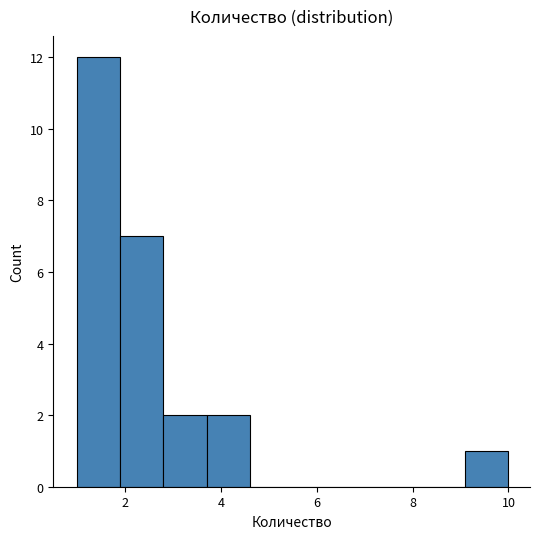

Reading left to right, list every bar in this chart as the range it spans on the x-axis followed by its height. Neither the bar edges nor the heights are printed on the chart, so give them approximately, as read against the axes.

1.0 to 1.9: 12
1.9 to 2.8: 7
2.8 to 3.7: 2
3.7 to 4.6: 2
4.6 to 5.5: 0
5.5 to 6.4: 0
6.4 to 7.3: 0
7.3 to 8.2: 0
8.2 to 9.1: 0
9.1 to 10.0: 1